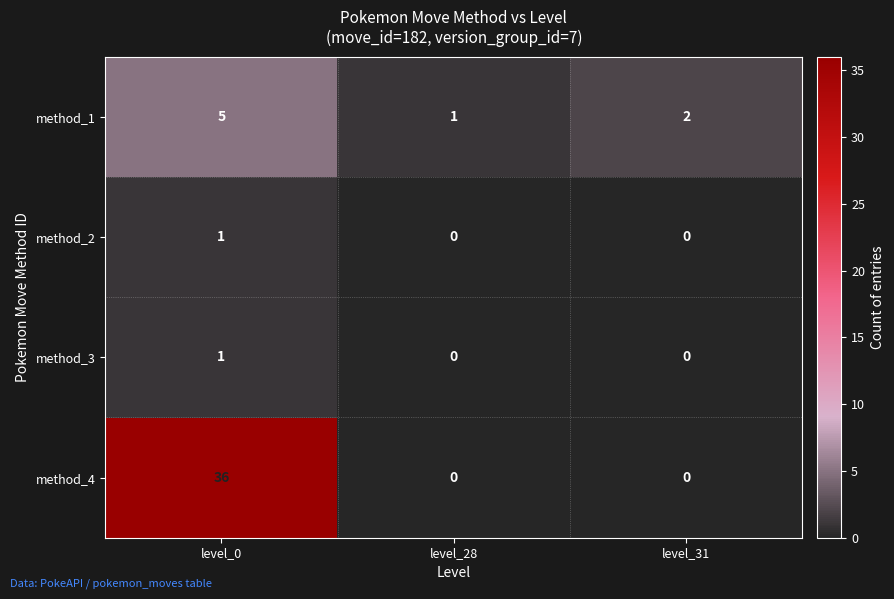

What is the maximum value shown in the chart?

36